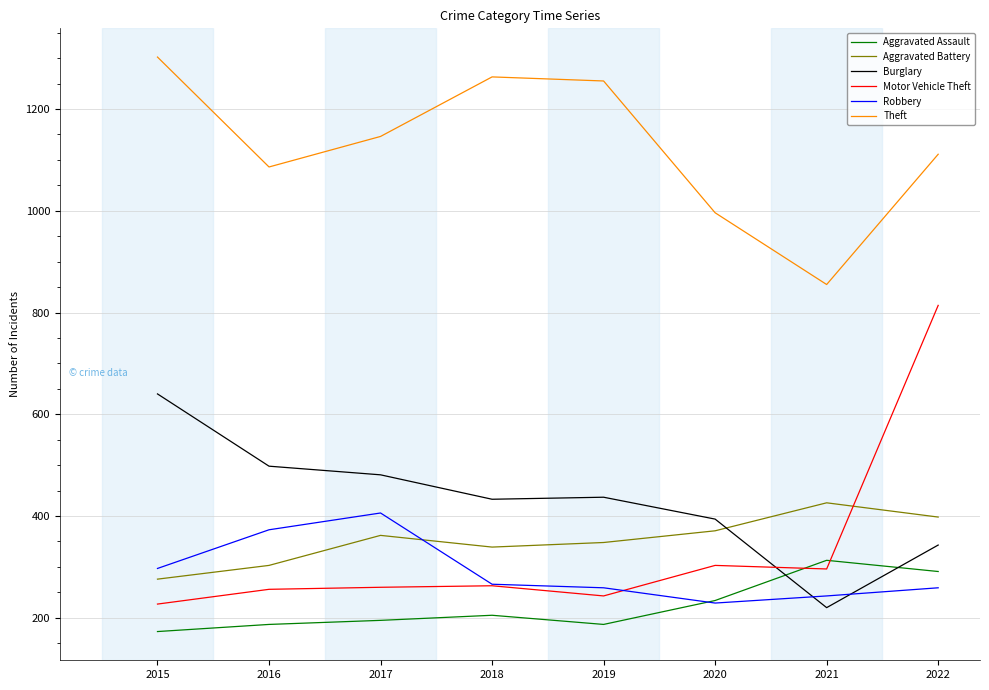

Which series changed the most between 2015 and 2016?

Theft